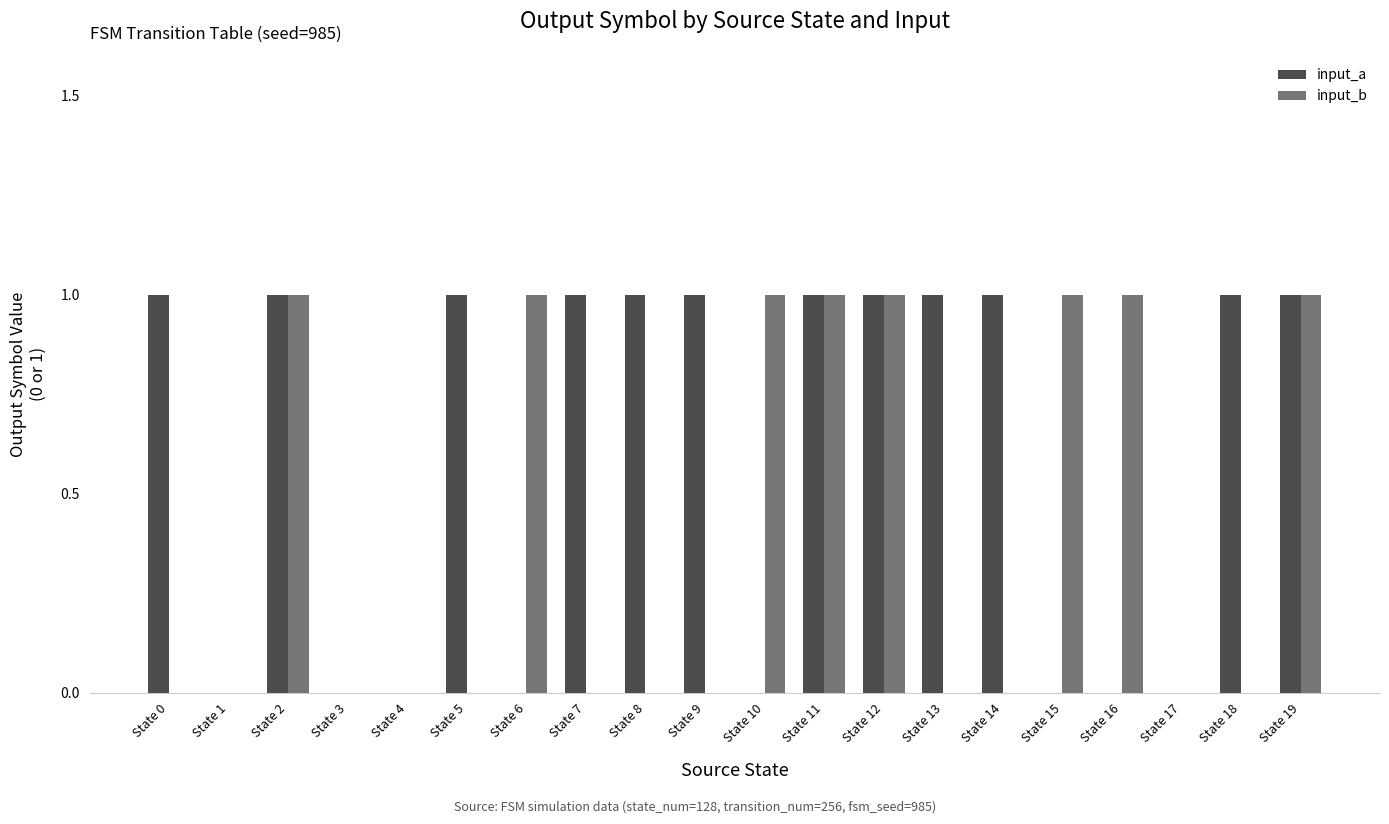

Reading left to right, extract all data points from this chart.

input_a: State 0=1	State 1=0	State 2=1	State 3=0	State 4=0	State 5=1	State 6=0	State 7=1	State 8=1	State 9=1	State 10=0	State 11=1	State 12=1	State 13=1	State 14=1	State 15=0	State 16=0	State 17=0	State 18=1	State 19=1
input_b: State 0=0	State 1=0	State 2=1	State 3=0	State 4=0	State 5=0	State 6=1	State 7=0	State 8=0	State 9=0	State 10=1	State 11=1	State 12=1	State 13=0	State 14=0	State 15=1	State 16=1	State 17=0	State 18=0	State 19=1